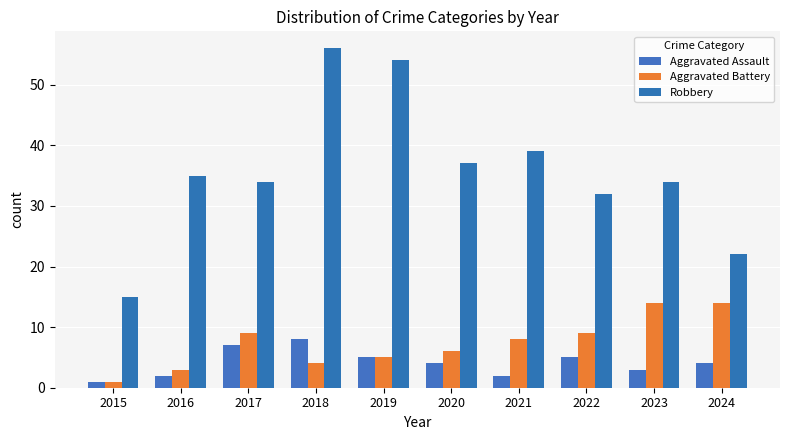

How many data points in Robbery are less than 35?

5